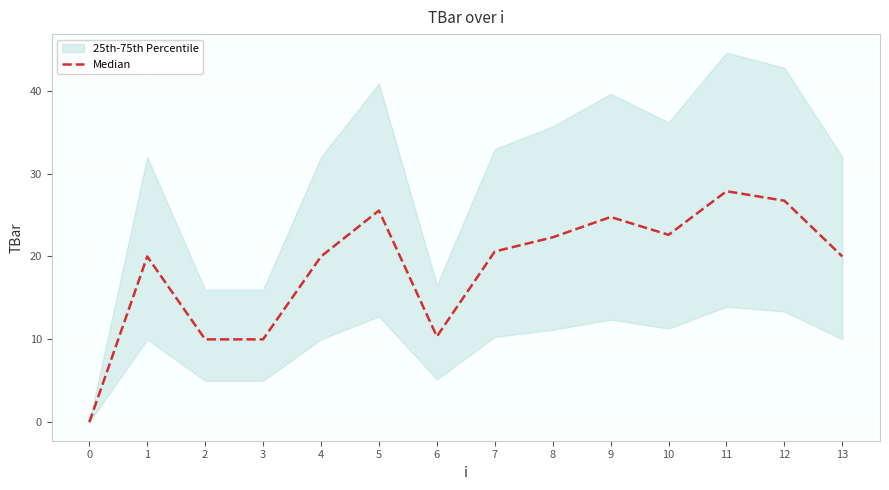

True or false: the data has more than 0 interior local peaks.

True